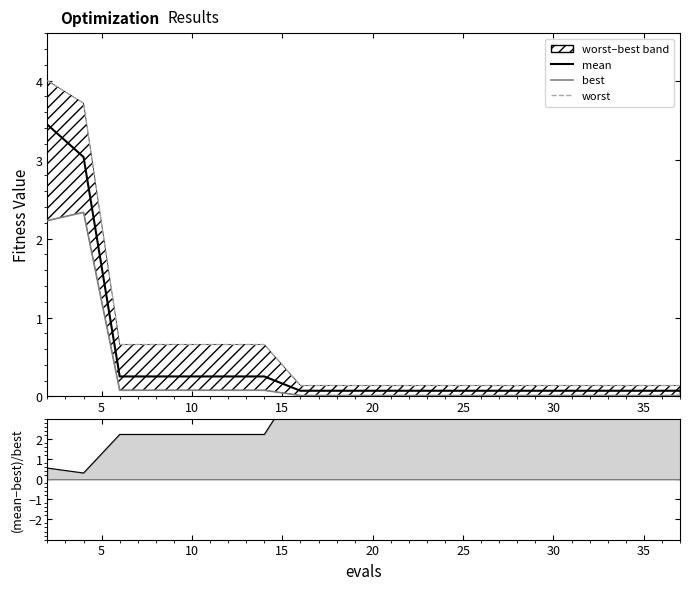

How many values in the (mean-best)/best series exceed 4?

13